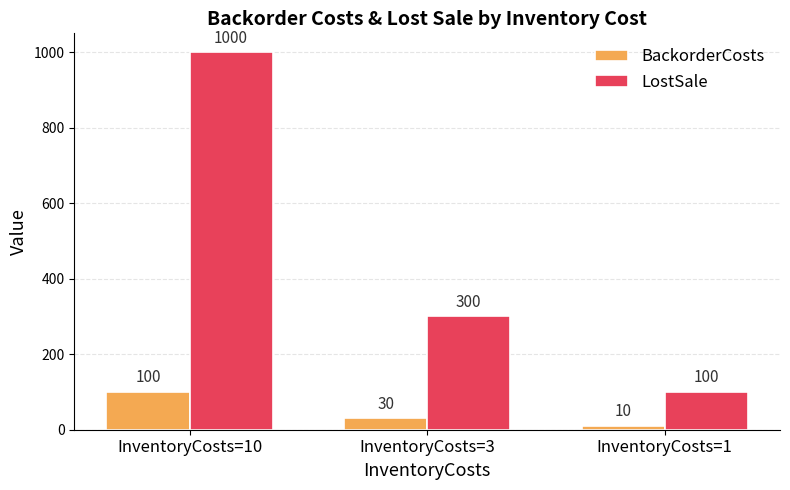

How many LostSale values are between 100 and 1000?

3